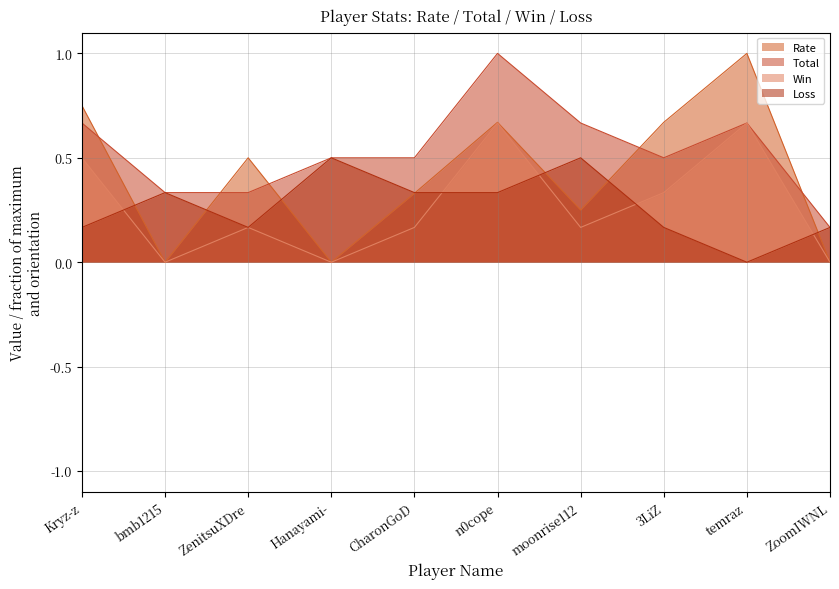

Which series changed the most between ZenitsuXDre and Hanayami-?

Rate